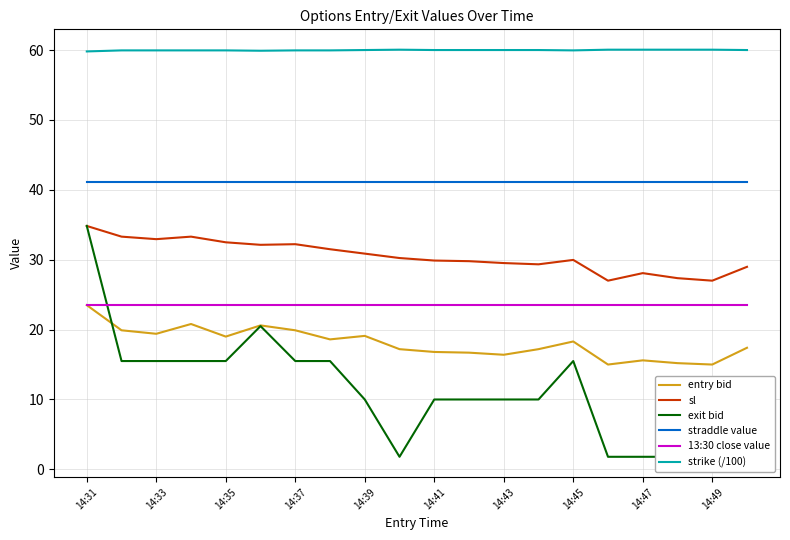

How many lines are shown in the chart?

6